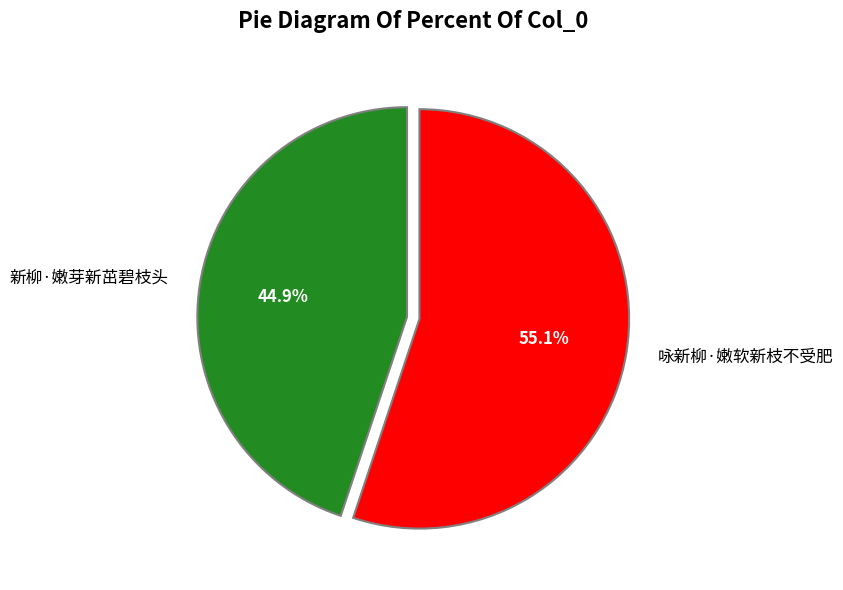

What is the largest slice in the pie chart?

咏新柳·嫩软新枝不受肥